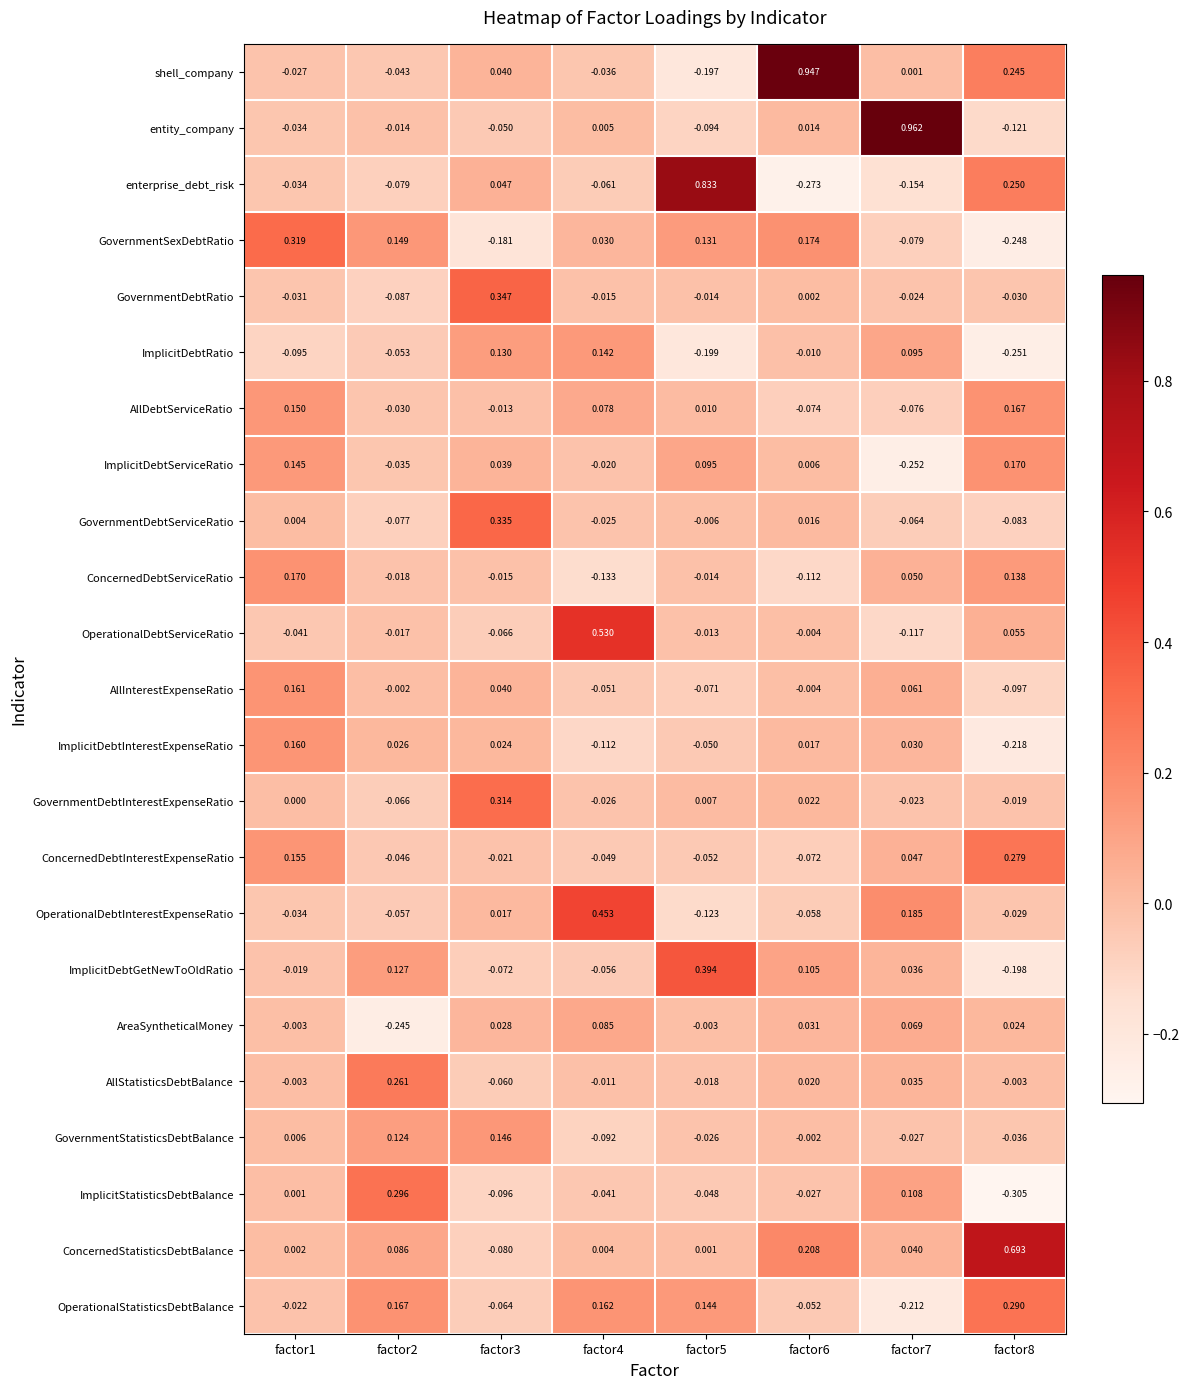

Rank the series at factor4 from highest to lowest value.

OperationalDebtServiceRatio, OperationalDebtInterestExpenseRatio, OperationalStatisticsDebtBalance, ImplicitDebtRatio, AreaSyntheticalMoney, AllDebtServiceRatio, GovernmentSexDebtRatio, entity_company, ConcernedStatisticsDebtBalance, AllStatisticsDebtBalance, GovernmentDebtRatio, ImplicitDebtServiceRatio, GovernmentDebtServiceRatio, GovernmentDebtInterestExpenseRatio, shell_company, ImplicitStatisticsDebtBalance, ConcernedDebtInterestExpenseRatio, AllInterestExpenseRatio, ImplicitDebtGetNewToOldRatio, enterprise_debt_risk, GovernmentStatisticsDebtBalance, ImplicitDebtInterestExpenseRatio, ConcernedDebtServiceRatio